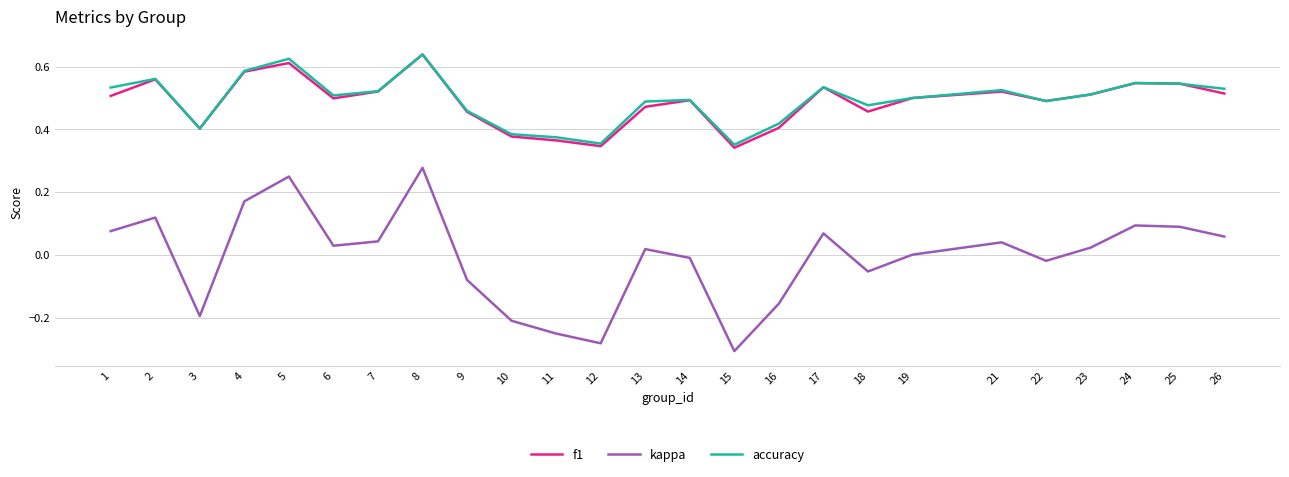

How many distinct data groups are displayed?

3